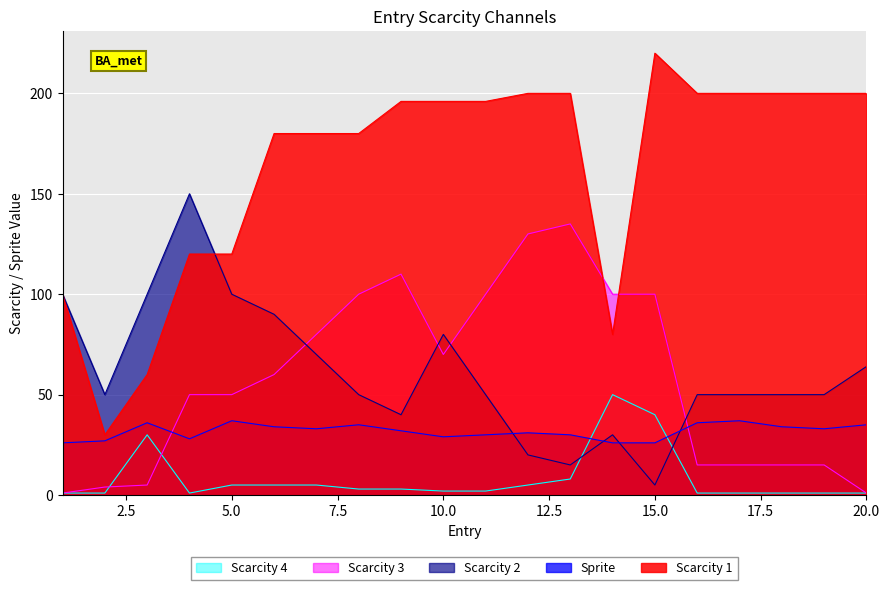

After their last crossing, which series has the higher values: Scarcity 3 or Scarcity 4?

Scarcity 3